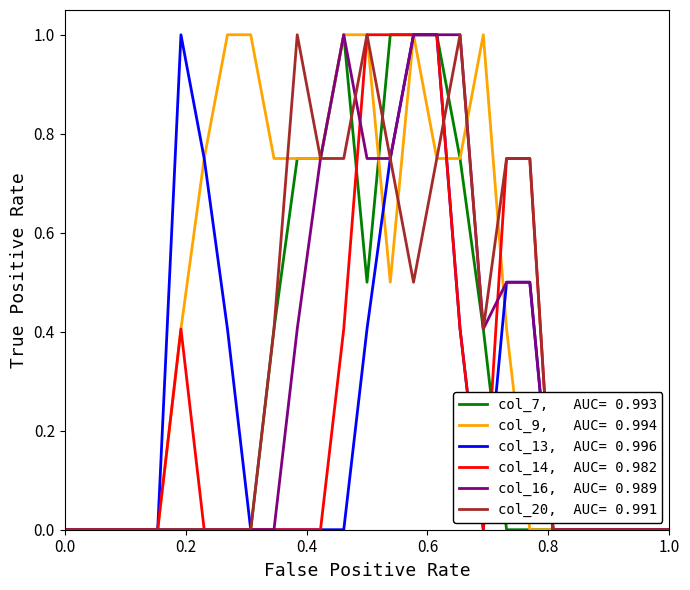

What is the maximum value shown in the chart?

1.0